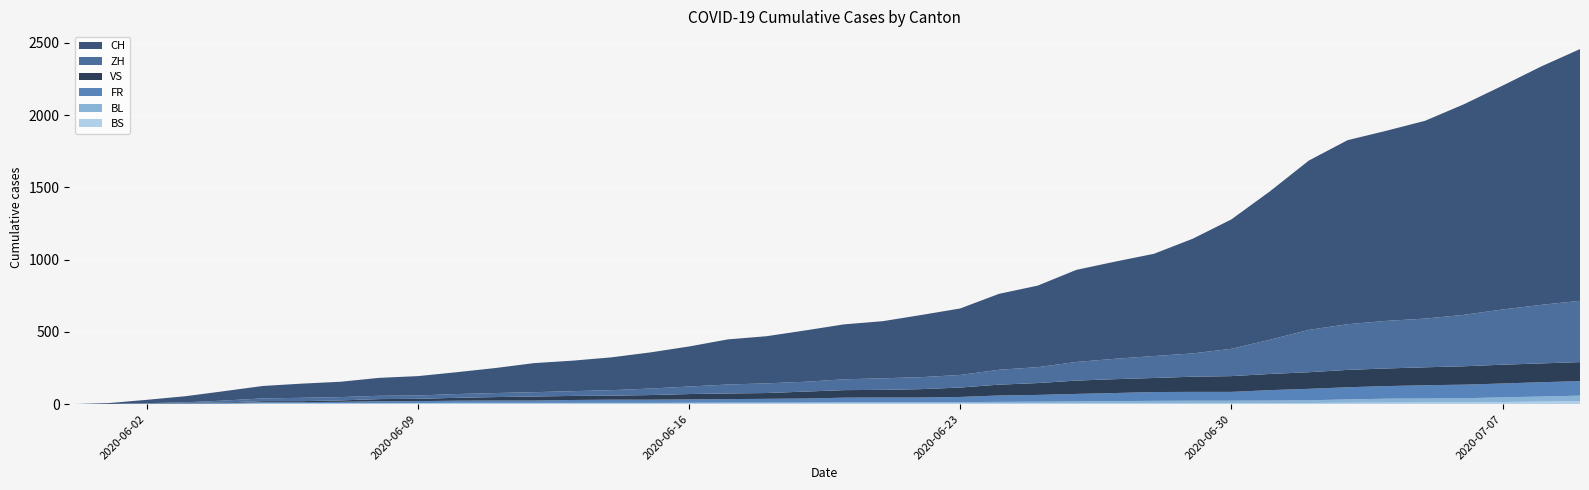

Reading left to right, transcribe all the data shown in this chart.

CH: 0	6	23	42	65	86	98	106	124	134	151	173	201	211	227	250	277	312	326	355	380	395	430	460	525	564	637	672	707	793	895	1027	1171	1273	1315	1368	1456	1548	1649	1741
ZH: 0	0	2	5	13	19	23	23	23	23	26	28	30	33	38	45	52	62	67	68	75	80	83	87	103	110	129	141	152	161	189	237	293	316	329	337	356	382	405	424
VS: 0	0	2	2	4	7	7	10	15	16	20	24	28	28	28	32	37	39	40	48	52	53	58	65	75	82	92	96	97	105	109	112	115	120	122	124	127	130	130	132
FR: 0	0	2	3	5	7	7	9	13	13	15	16	16	20	22	22	23	24	26	27	32	32	32	36	44	47	52	56	61	61	61	72	79	84	87	92	94	96	99	100
BL: 0	1	1	2	2	3	3	3	3	3	4	4	4	4	4	4	5	5	5	5	6	7	7	7	9	10	12	14	16	17	17	18	19	23	27	27	29	32	35	38
BS: 0	0	0	1	1	4	4	4	4	5	5	5	5	5	5	5	5	6	6	7	7	7	7	7	7	7	7	7	7	7	7	7	8	10	11	12	12	15	18	21